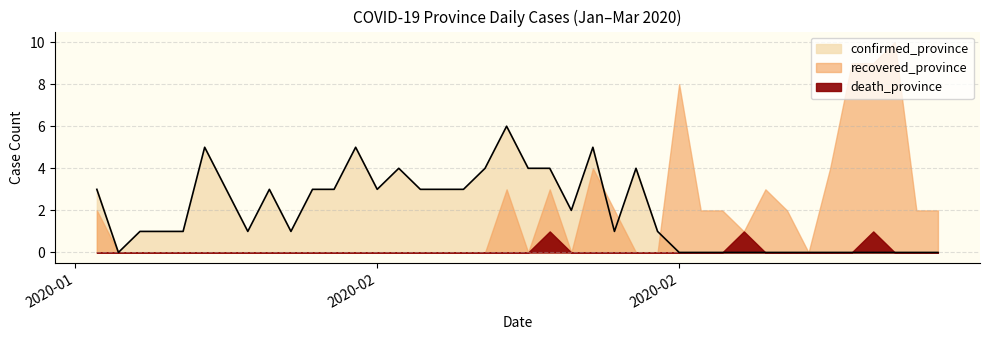

What is the difference between the second highest and minimum values in the recovered_province series?

3